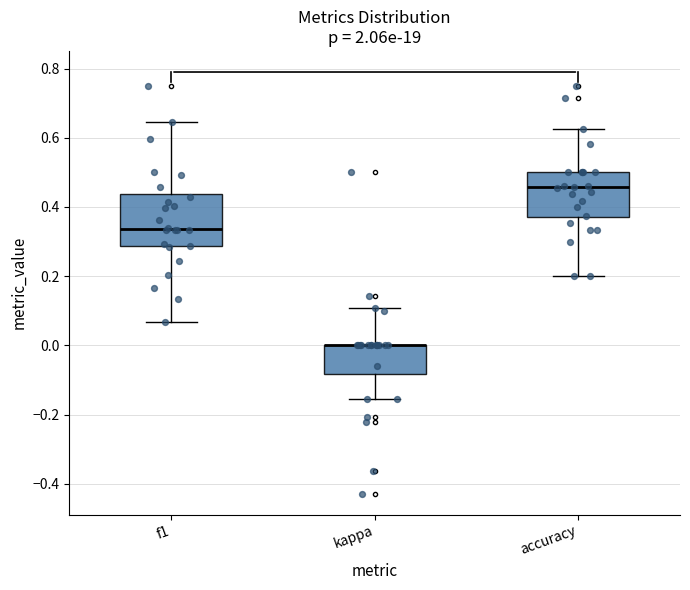

Where is the lower edge of the box for accuracy on the y-axis? The values are not printed on the chart, so give them approximately, as read against the axis.

0.36